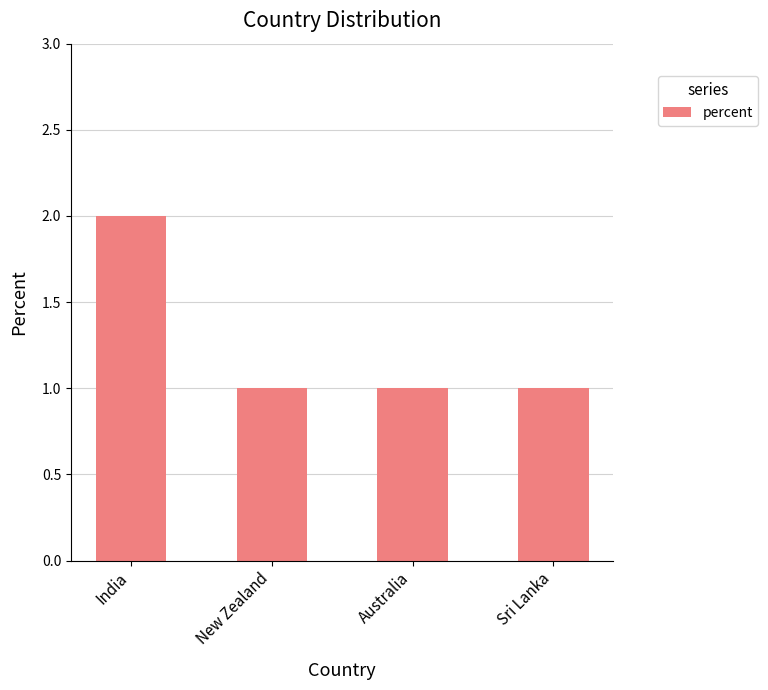

Does the chart contain any negative values?

No